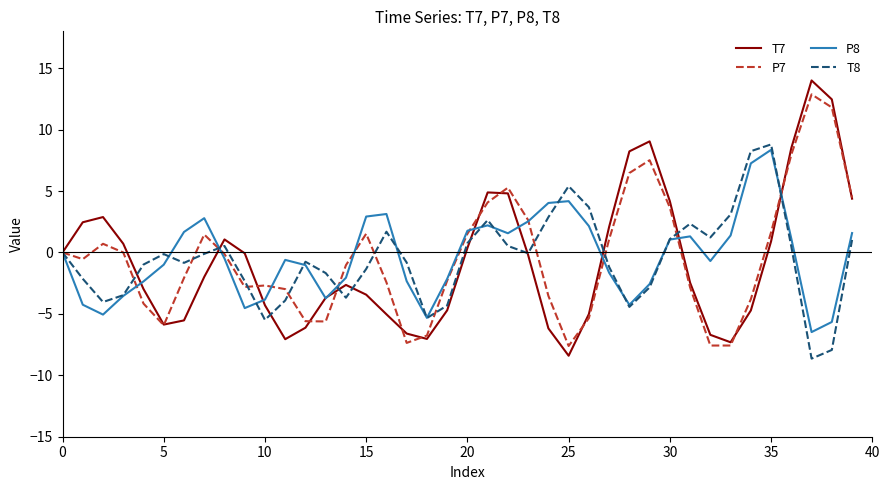

What is the smallest value displayed?

-8.6